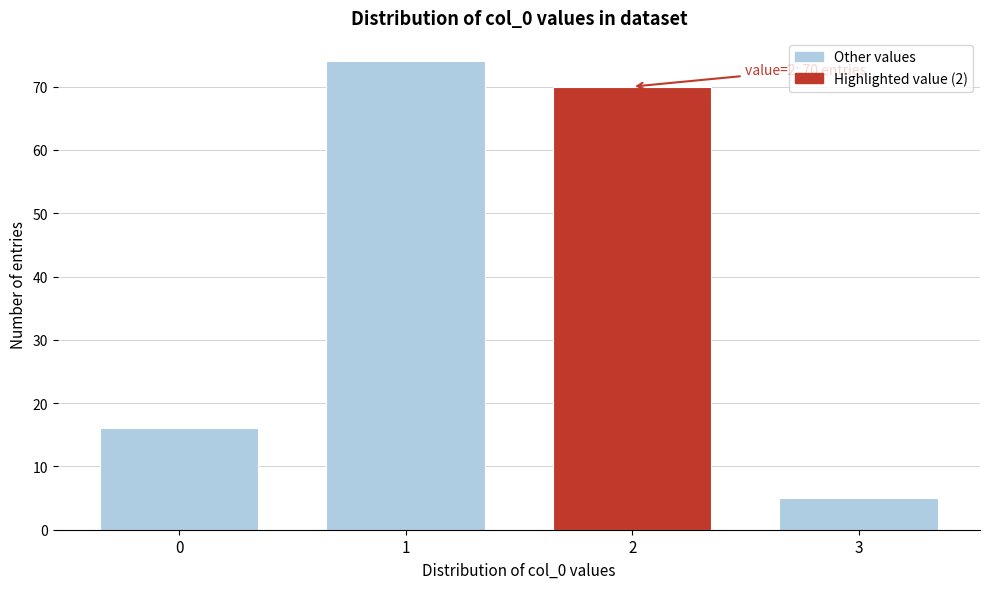

Reading left to right, what are all the values shown in this chart?

16	74	70	5